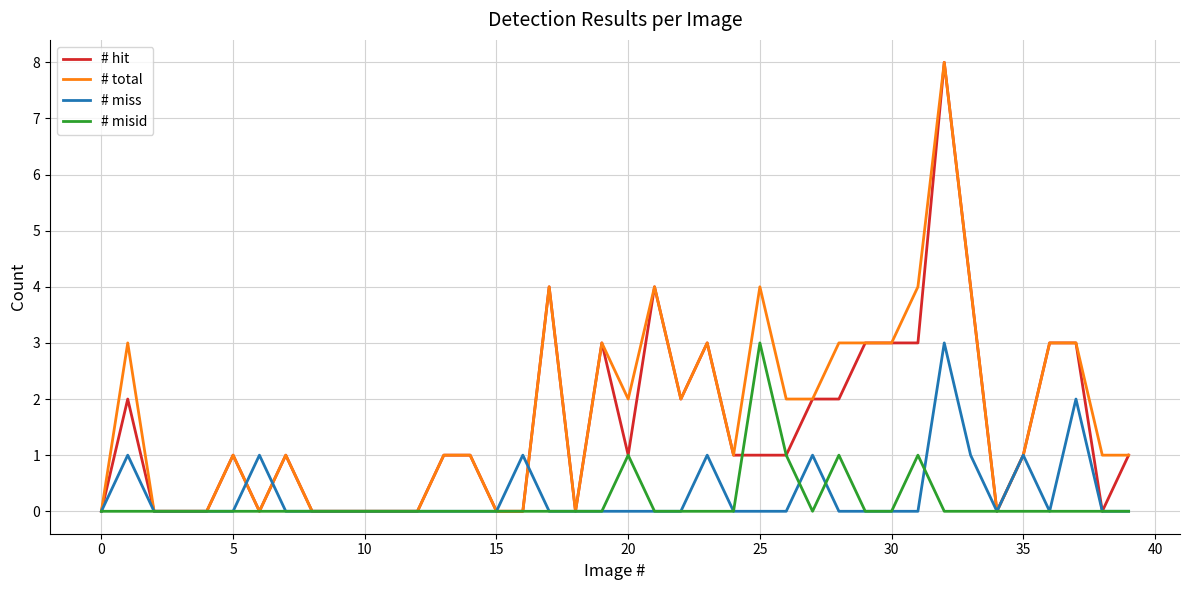

What is the difference between the maximum and second lowest values in the # total series?

8